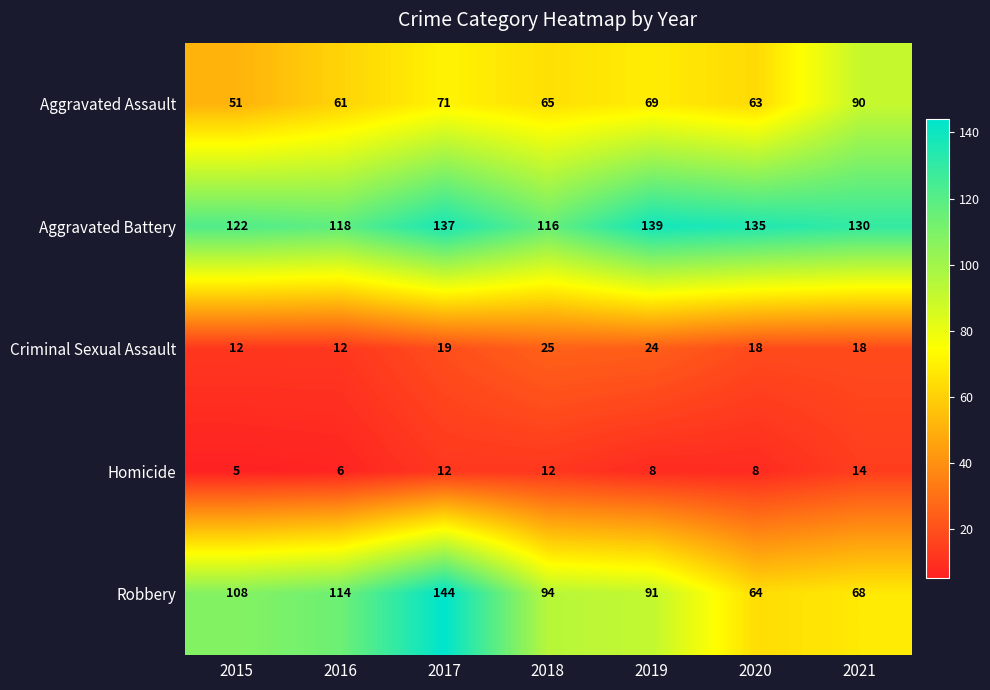

The value of Robbery at 2016 is 114. True or false?

True